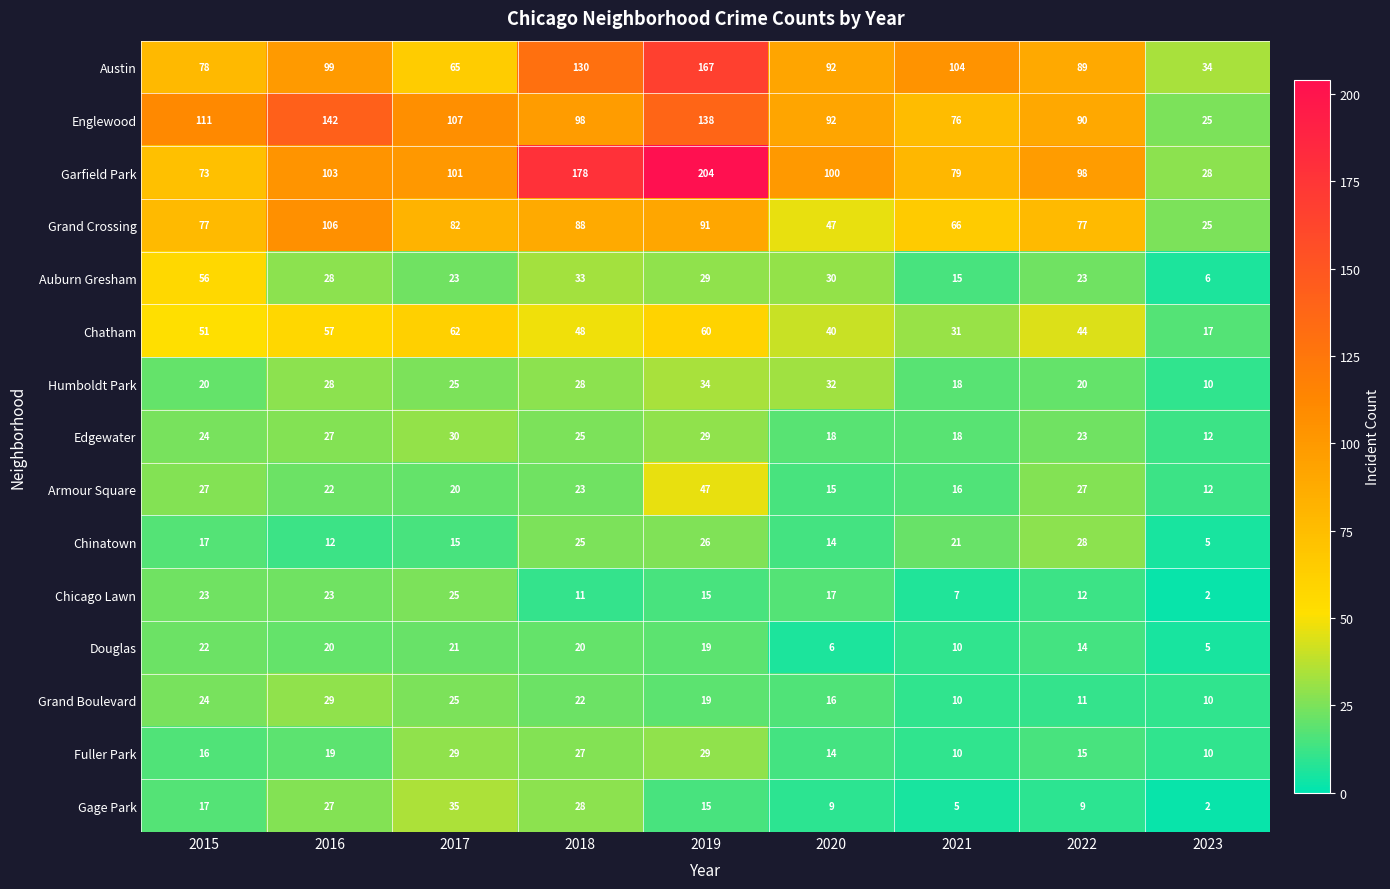

Which series has the largest range (max minus min)?

Garfield Park